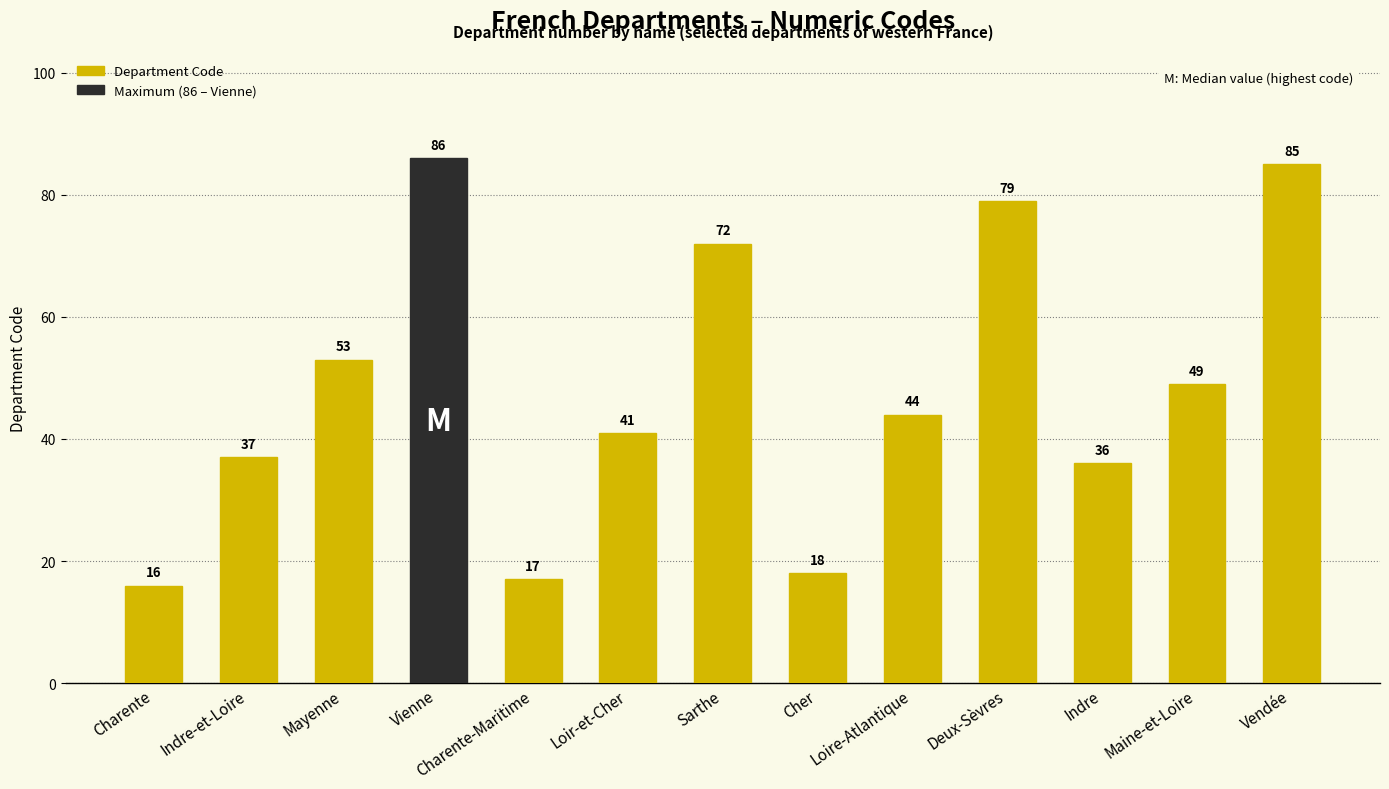

The chart shows a value of 72 at Sarthe. True or false?

True